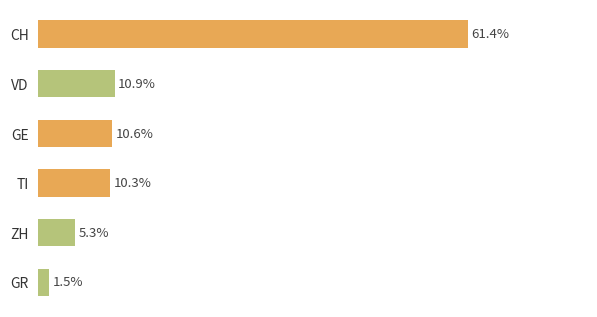

Does the chart contain any negative values?

No